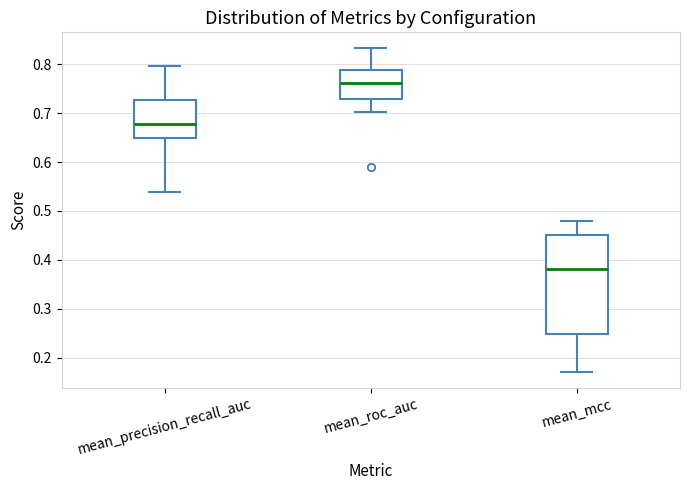

Which box's median line is the lowest?

mean_mcc